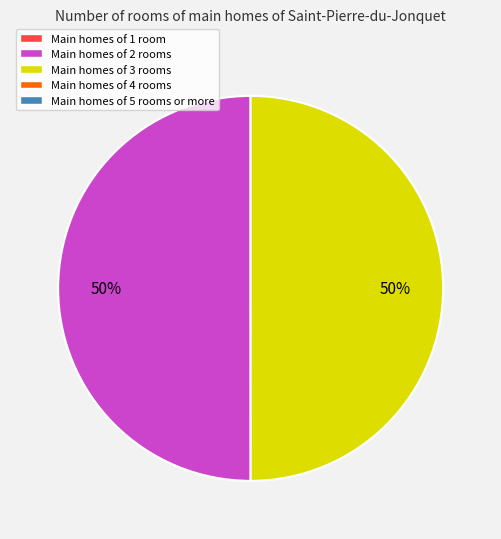

To the nearest percent, what is the average slice percentage?

50%